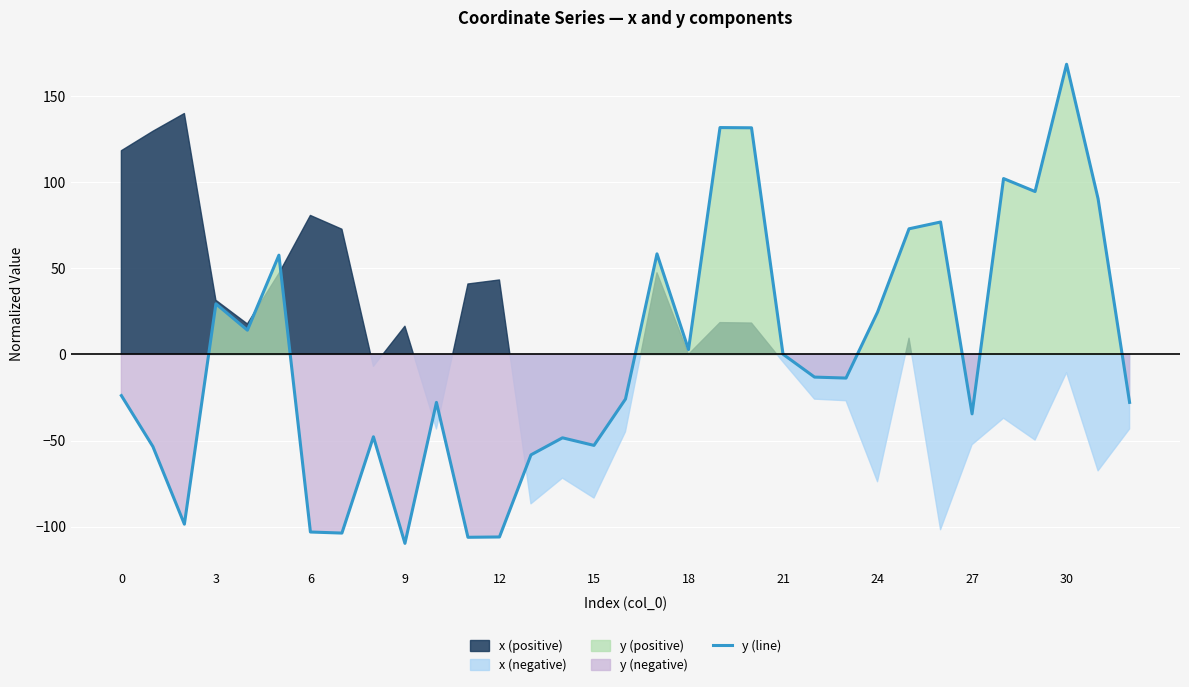

What is the difference between the second highest and minimum values?

241.4